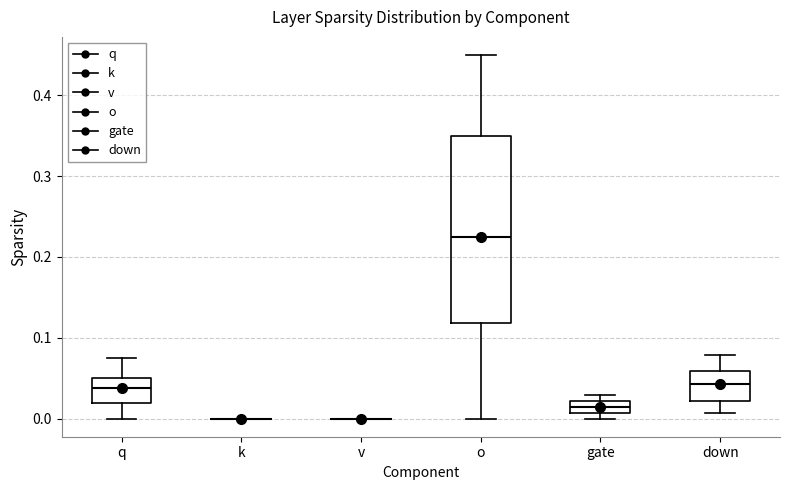

Which box is the tallest, from its lower edge to its upper edge?

o